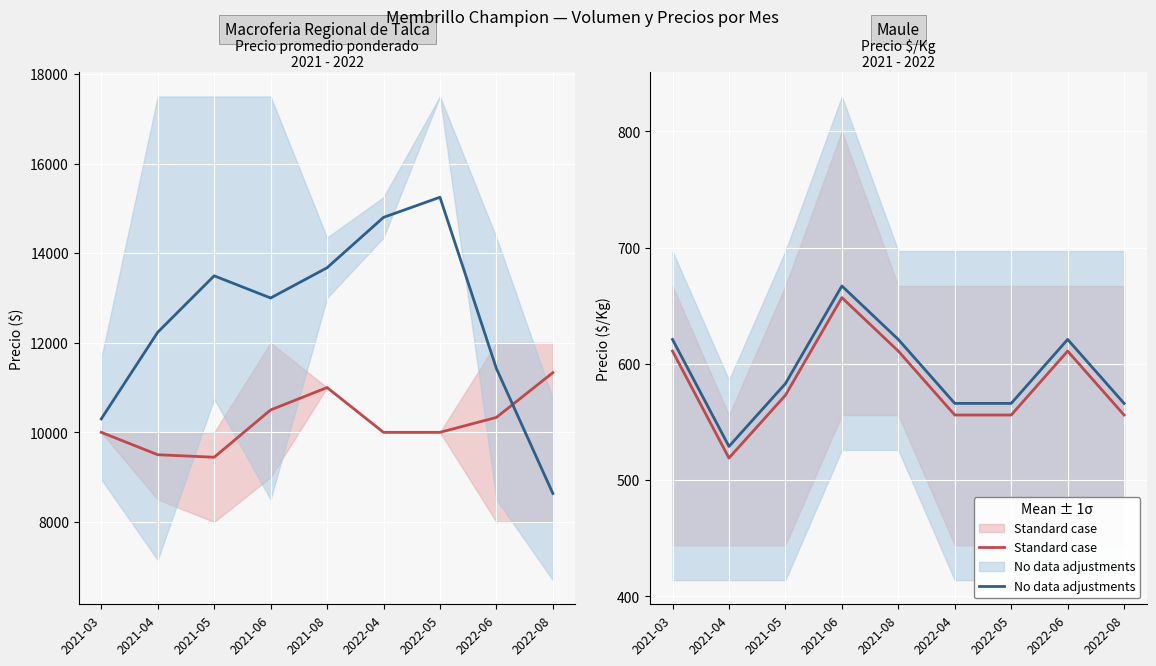

True or false: No data adjustments and Precio promedio ponderado cross at least once.

False